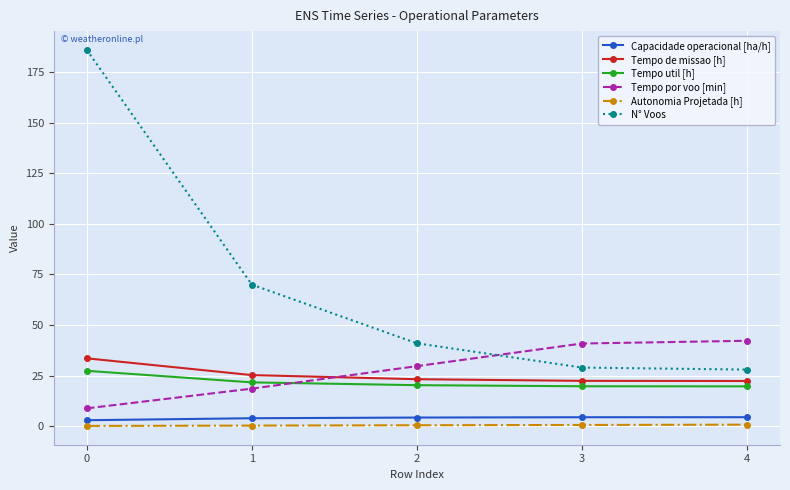

The value of Tempo de missao [h] at 3 is 4.9. True or false?

False